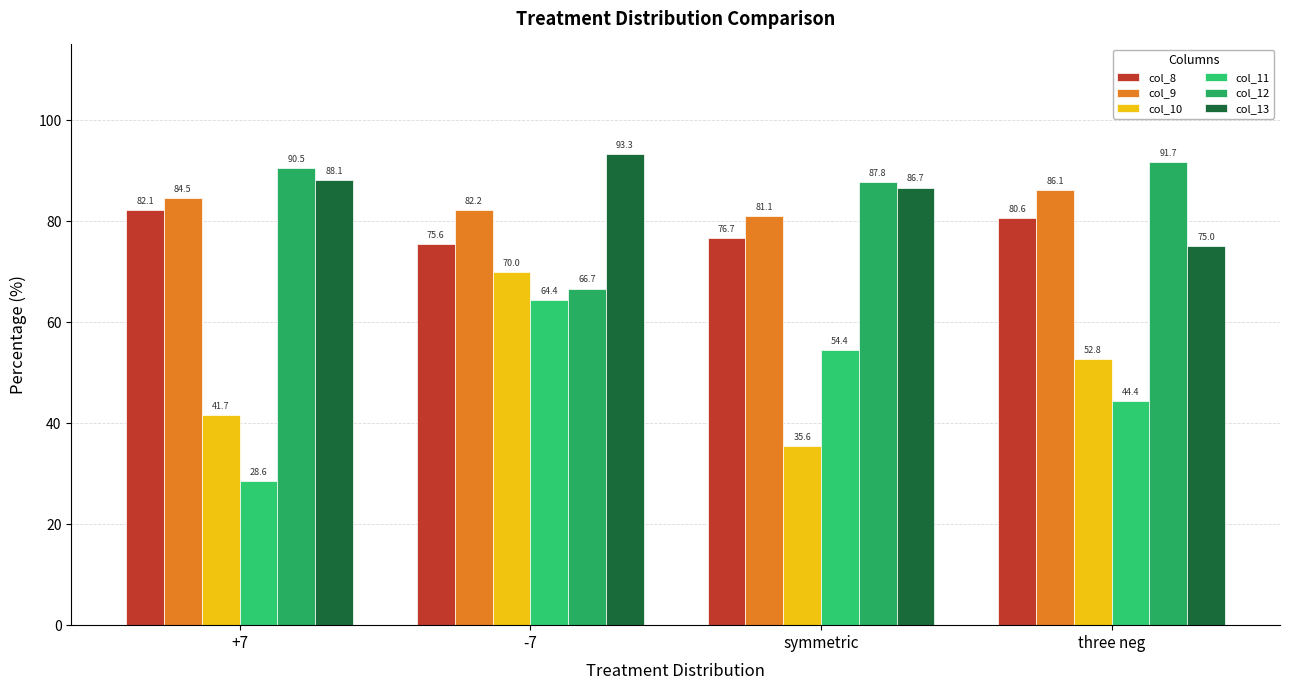

How many values in the col_11 series are below 54?

2